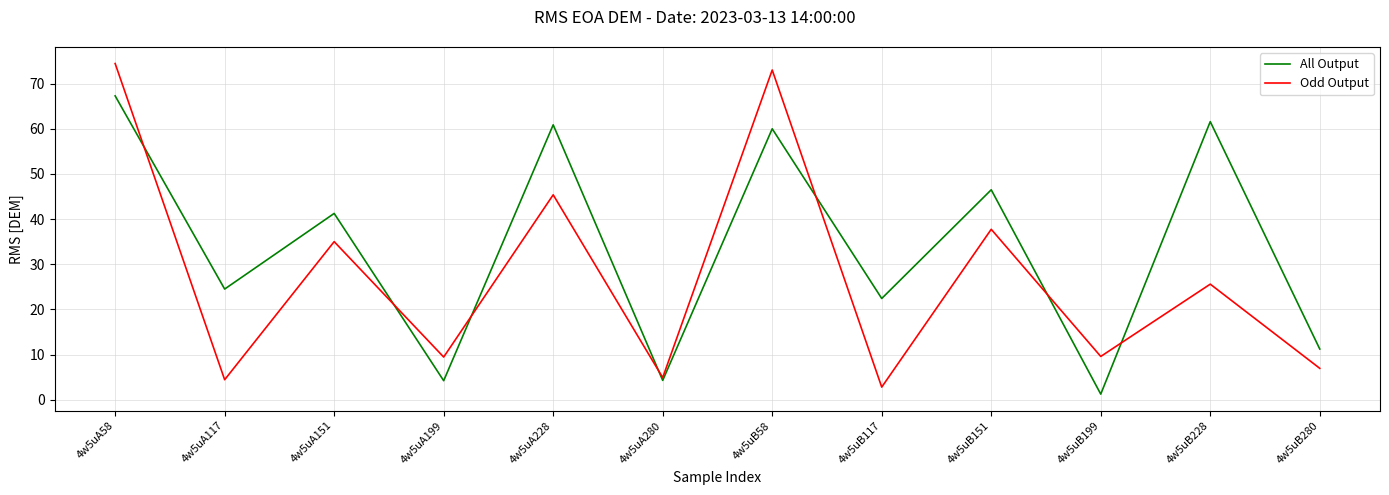

How many lines are shown in the chart?

2